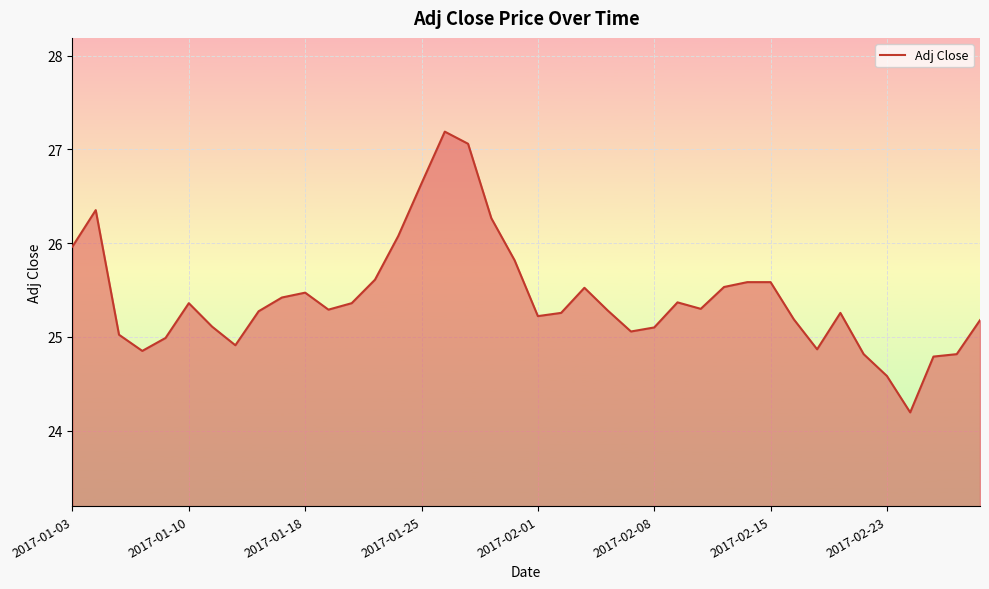

How many categories are shown in the chart?

40